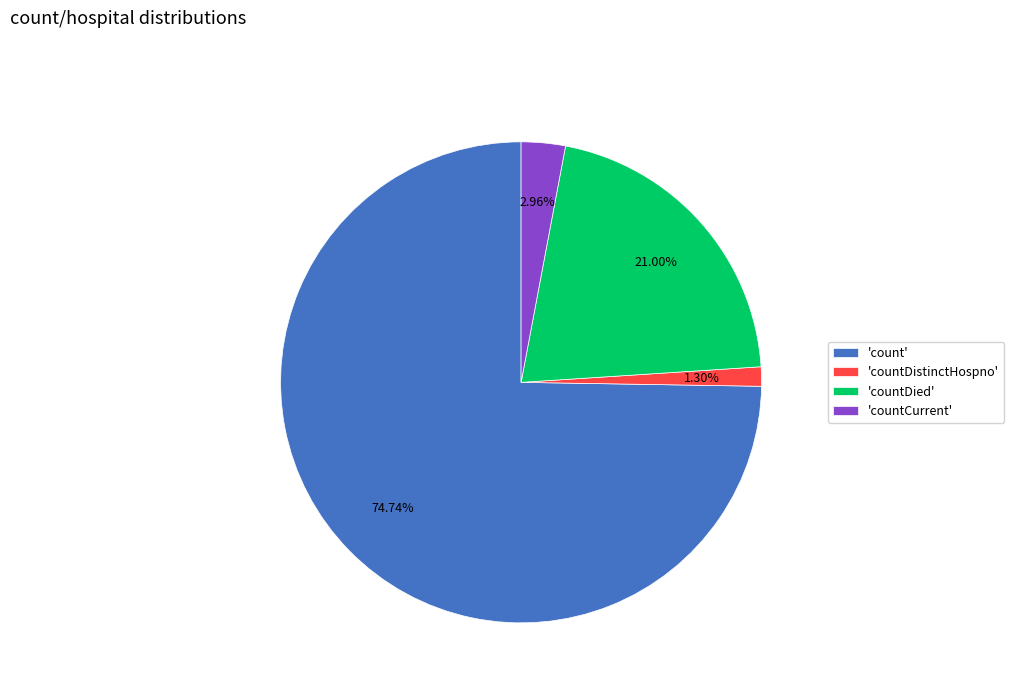

Which has a higher value, 'countCurrent' or 'count'?

'count'